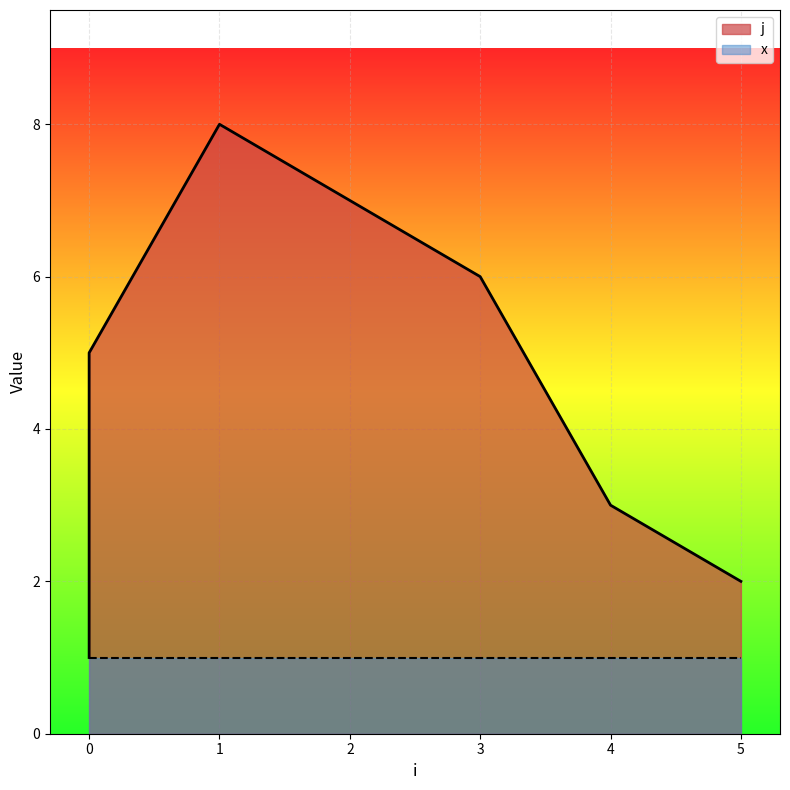

True or false: the data shows 5 at 4.

False